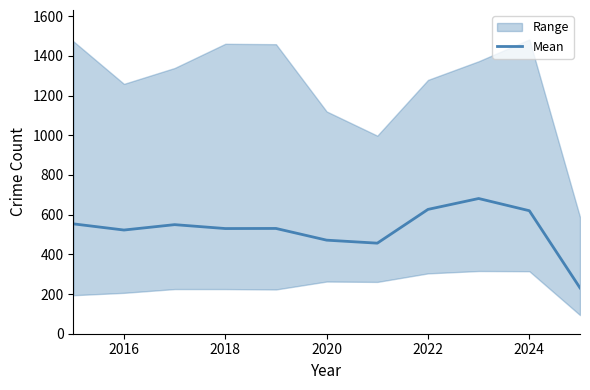

What is the minimum value shown in the chart?

230.8